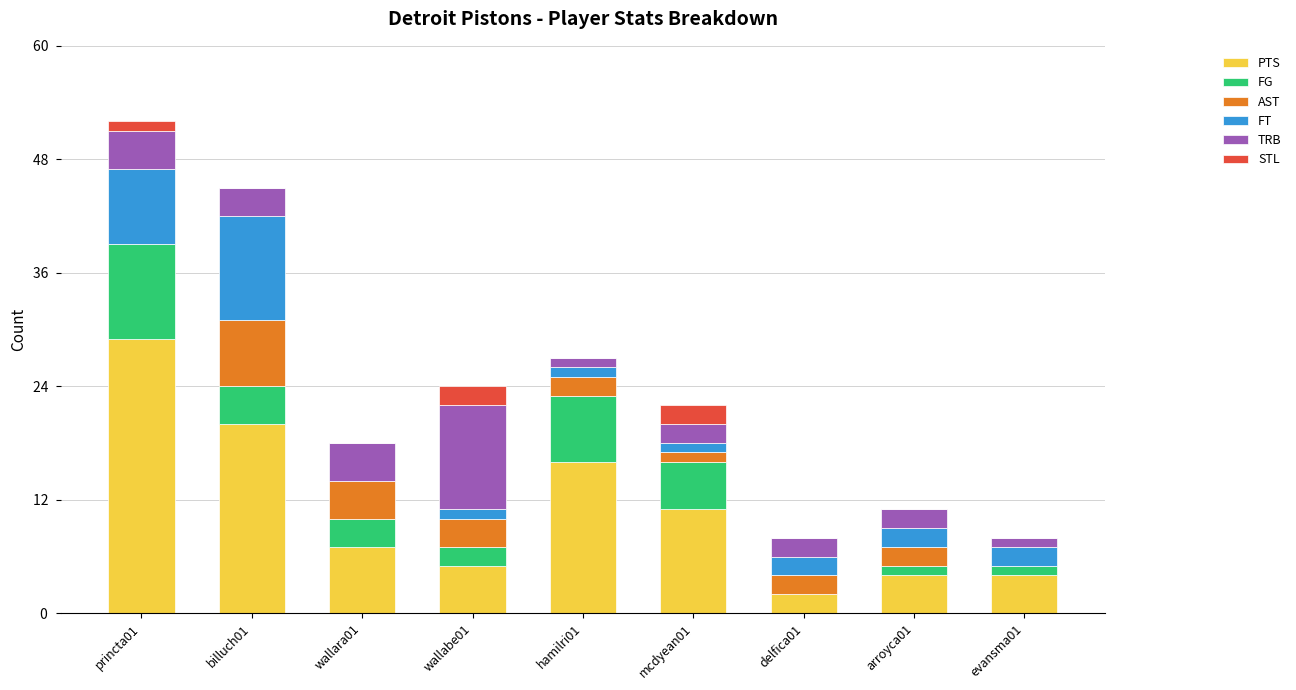

What is the highest value of the PTS series?

29